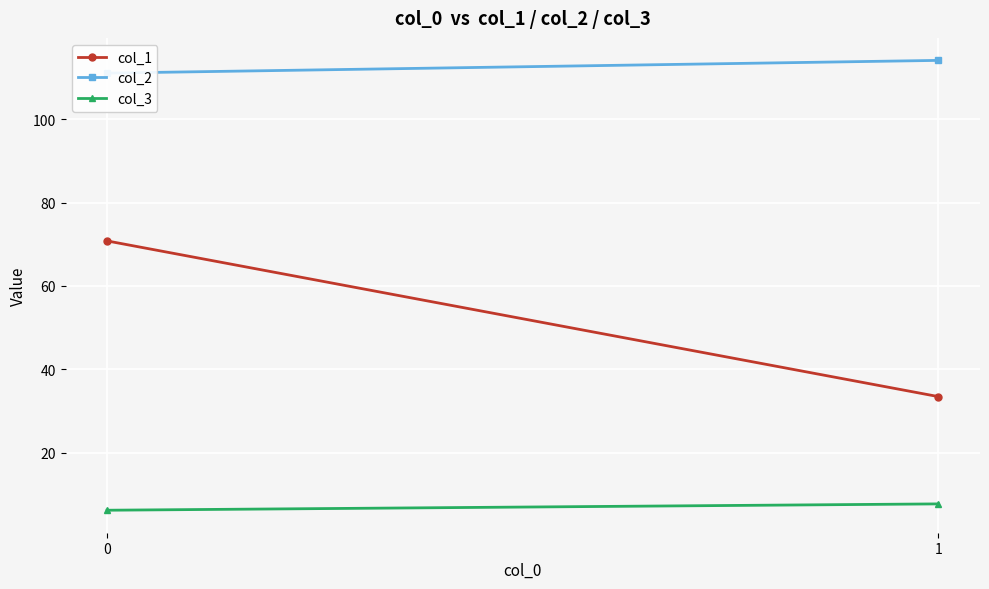

Reading left to right, what are all the values shown in this chart?

col_1: 70.8	33.5
col_2: 111.0	114.1
col_3: 6.2	7.7